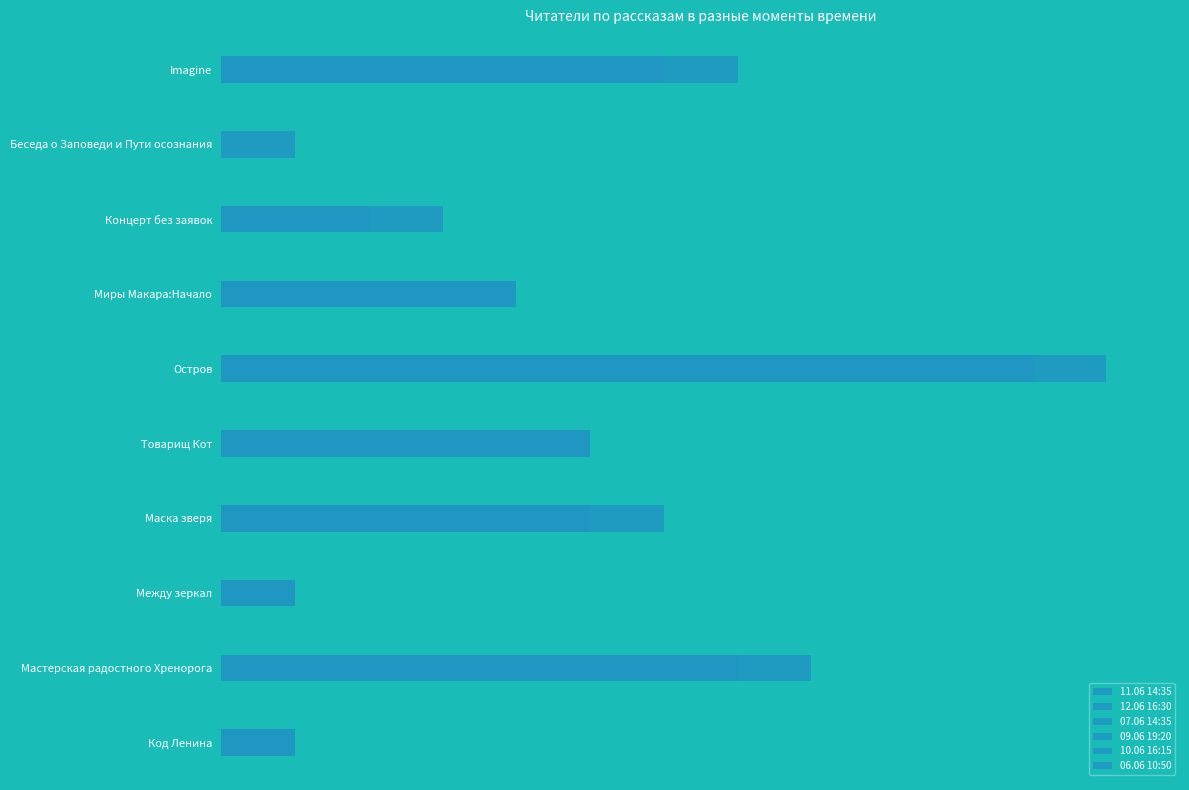

Reading left to right, transcribe all the data shown in this chart.

11.06 14:35: 1	7	1	5	5	11	4	2	0	6
12.06 16:30: 1	8	1	6	5	12	4	3	1	7
07.06 14:35: 1	6	1	3	5	7	3	1	0	4
09.06 19:20: 1	6	1	4	5	8	3	1	0	5
10.06 16:15: 1	7	1	5	5	10	4	1	0	6
06.06 10:50: 1	4	1	3	3	6	2	1	0	4